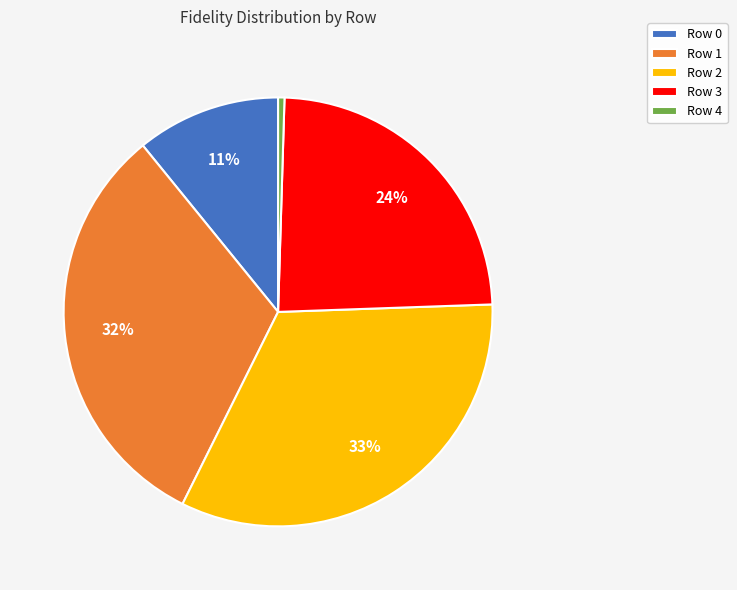

Which category has the biggest portion of the pie?

Row 2